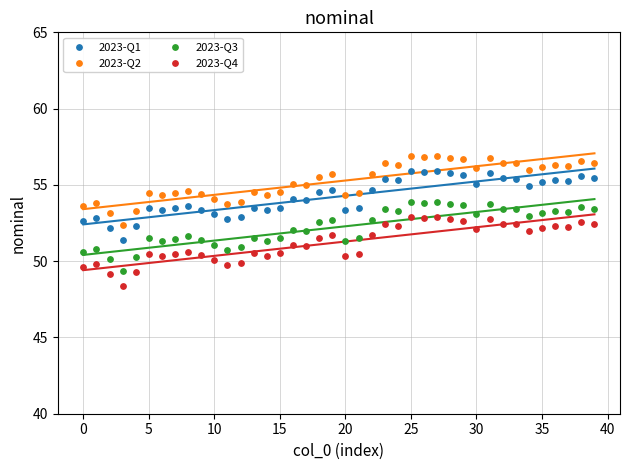

Across all data points, what is the range of Y values (max minus min)?

8.5